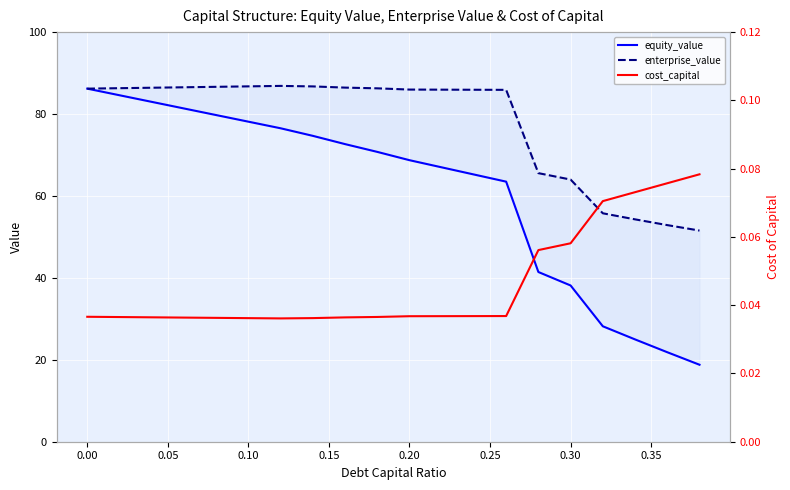

Reading left to right, what are all the values shown in this chart?

equity_value: 86.2	84.6	83.0	81.4	79.7	78.1	76.5	74.7	72.7	70.8	68.7	67.0	65.2	63.5	41.4	38.1	28.2	25.0	21.9	18.8
enterprise_value: 86.2	86.3	86.4	86.5	86.6	86.8	86.9	86.7	86.5	86.3	86.0	85.9	85.9	85.9	65.6	64.0	55.8	54.3	52.9	51.5
cost_capital: 0.0	0.0	0.0	0.0	0.0	0.0	0.0	0.0	0.0	0.0	0.0	0.0	0.0	0.0	0.1	0.1	0.1	0.1	0.1	0.1